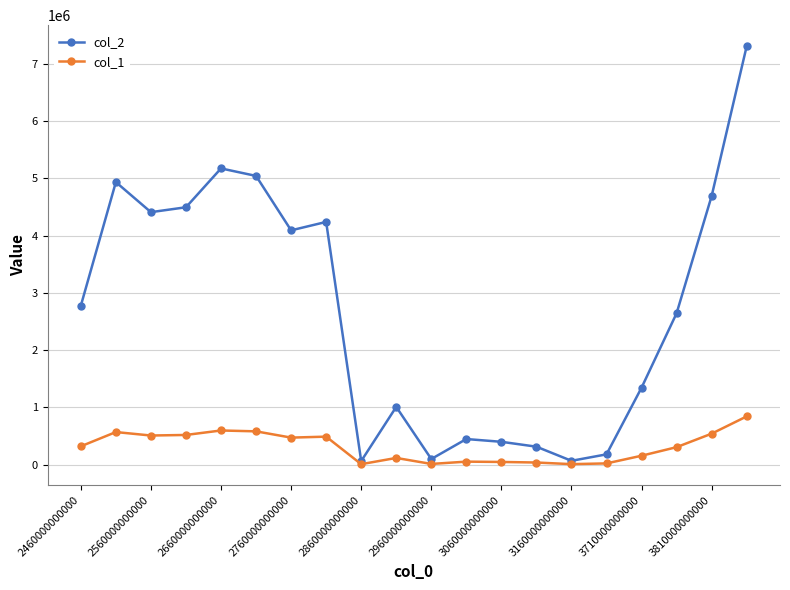

Which series has the largest range (max minus min)?

col_2